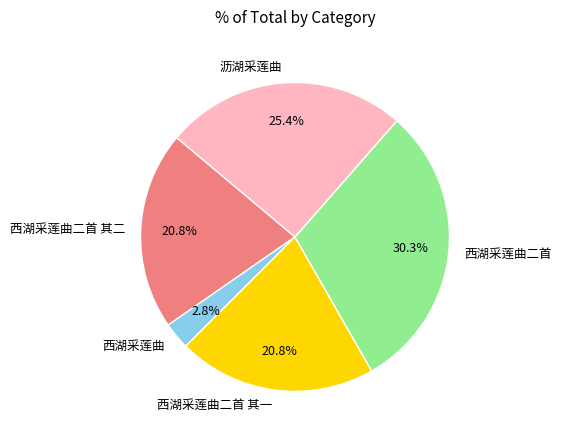

What is the total percentage of 西湖采莲曲二首 其一 and 西湖采莲曲?

23.6%